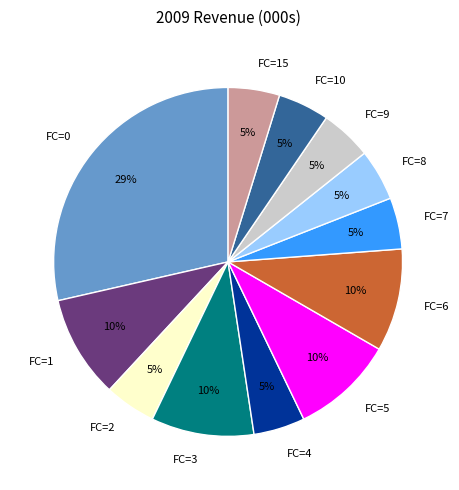

To the nearest percent, what is the average slice percentage?

8%